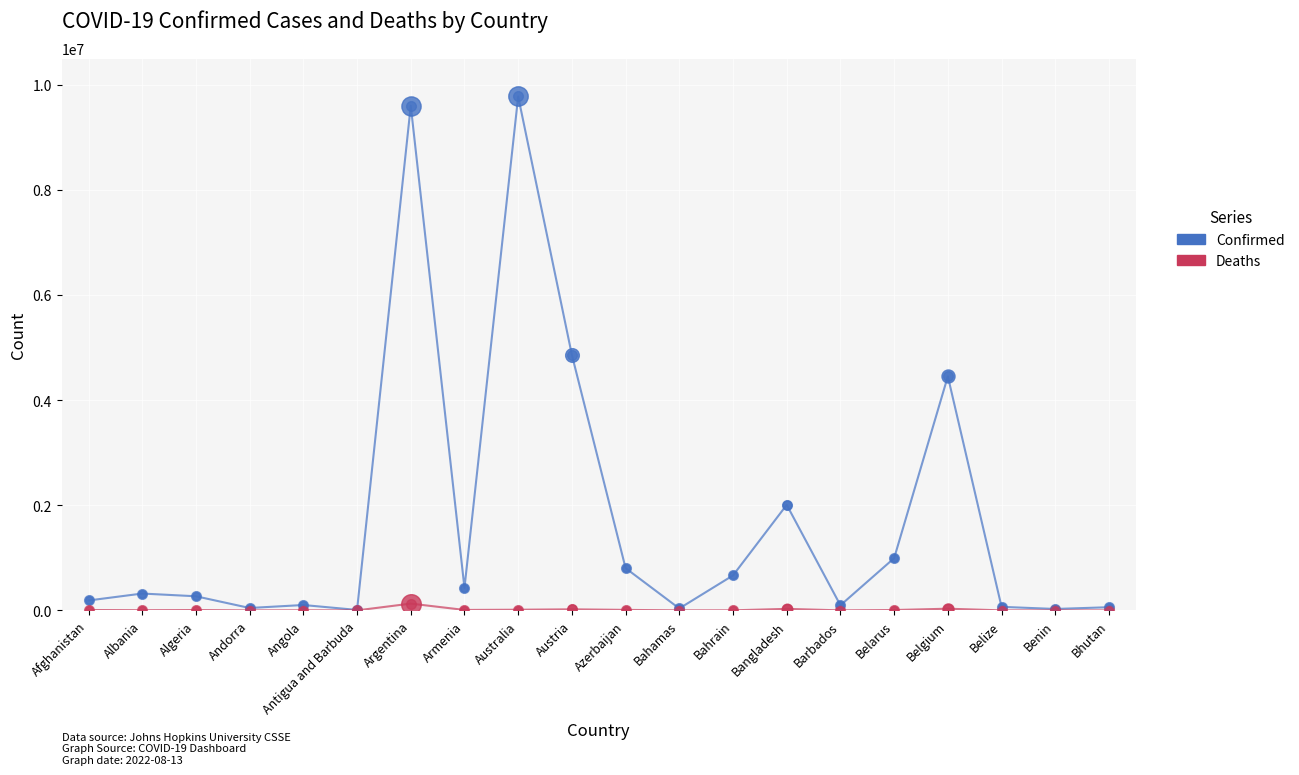

What are all the series names shown in the legend?

Confirmed, Deaths